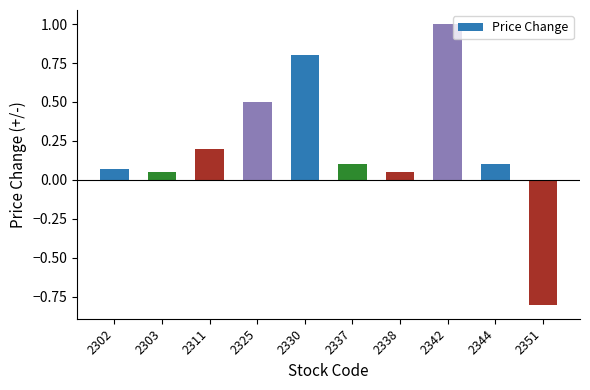

Which category has the highest value across all series?

2342